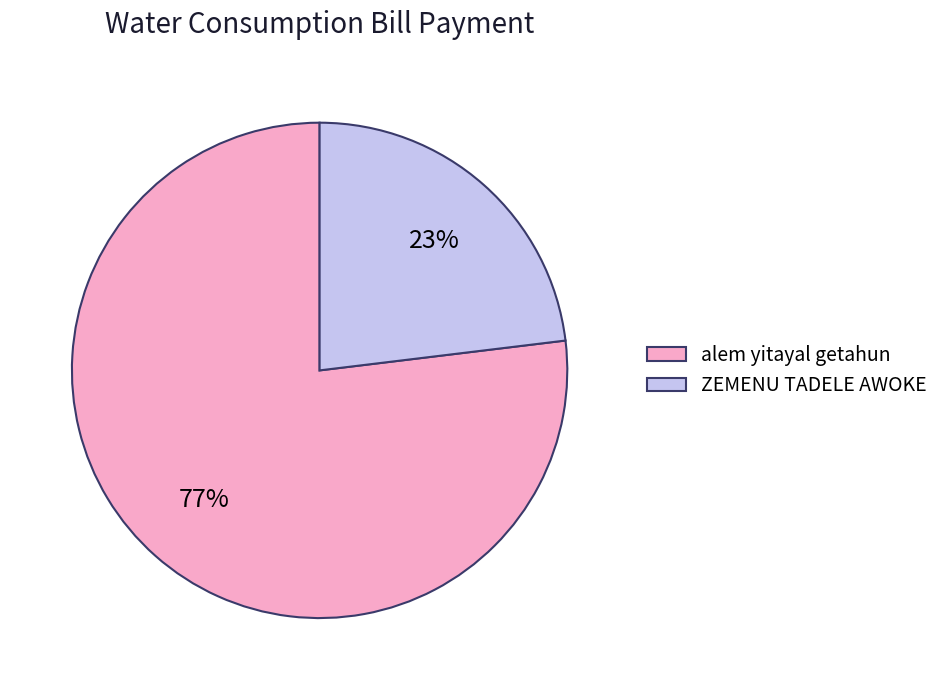

Rank the categories by value from highest to lowest.

alem yitayal getahun, ZEMENU TADELE AWOKE